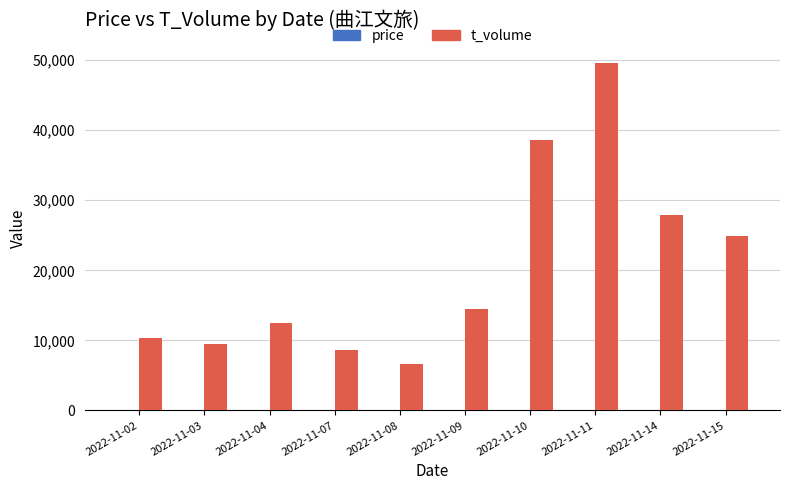

Between 2022-11-03 and 2022-11-14, which series saw the biggest shift?

t_volume